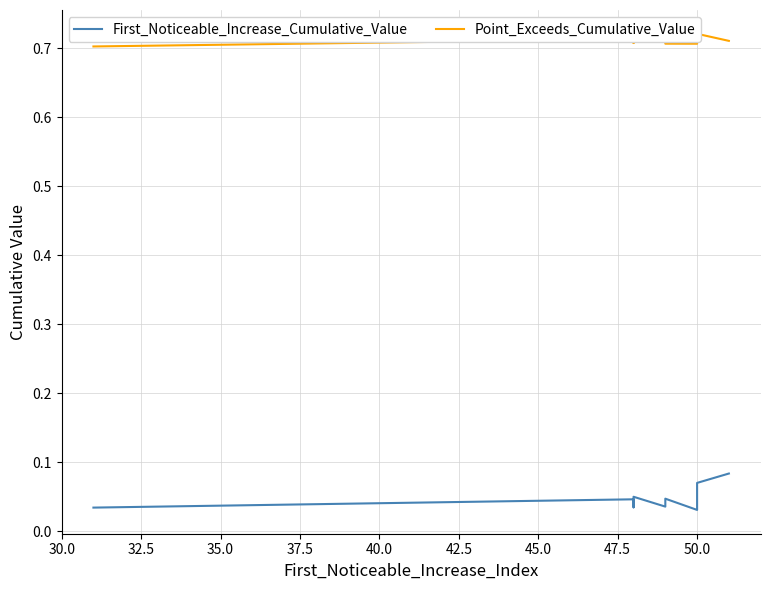

What position from the right is 42.5?

4